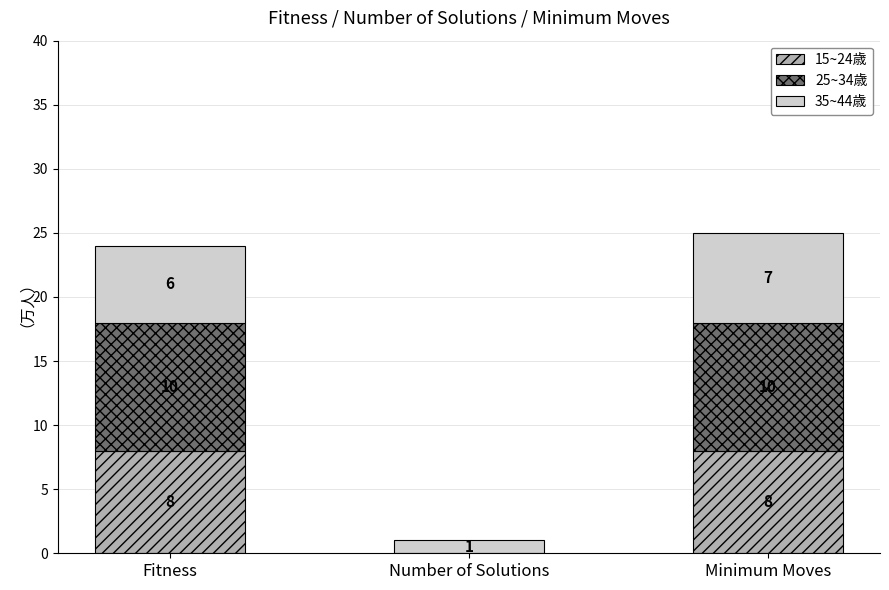

The value of 15~24歳 at Number of Solutions is 0. True or false?

True